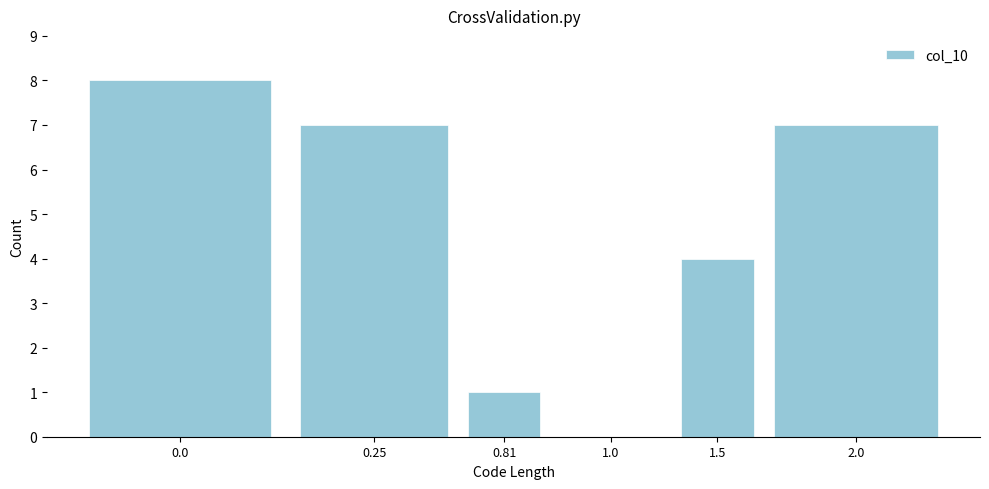

Reading left to right, extract all data points from this chart.

0.0=8	0.25=7	0.81=1	1.0=0	1.5=4	2.0=7